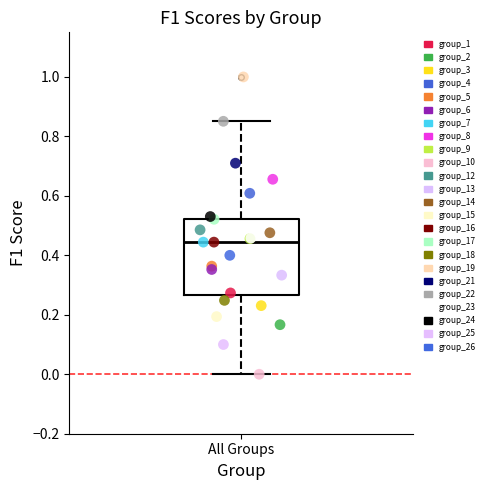

Which series reaches the maximum Y coordinate?

group_19